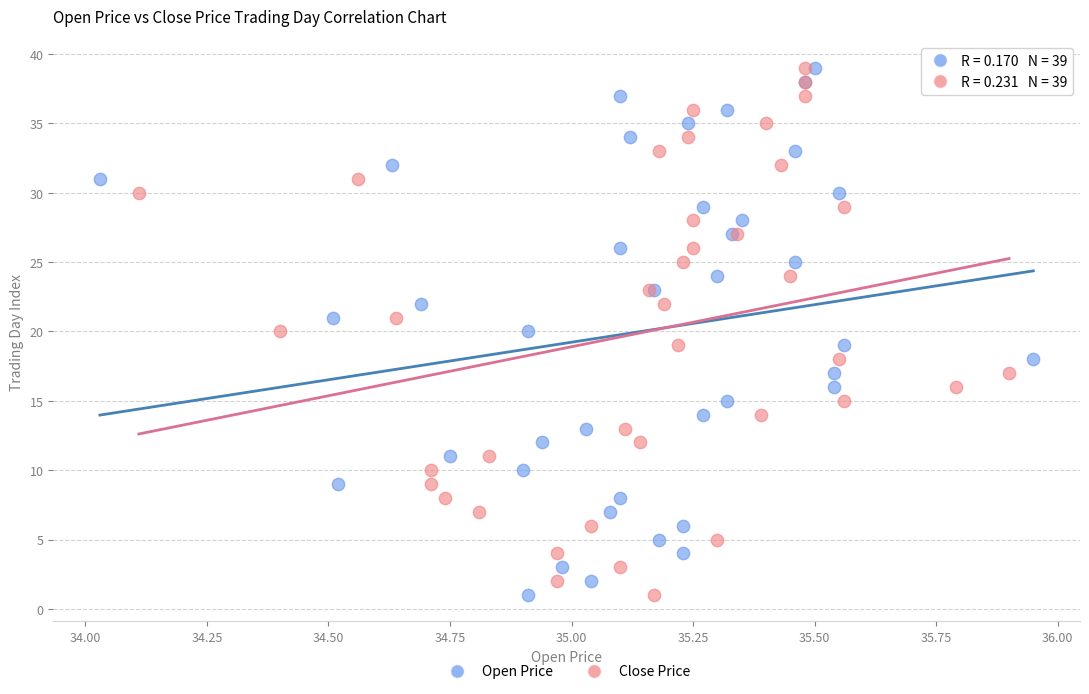

What are all the series names shown in the legend?

Open Price, Close Price